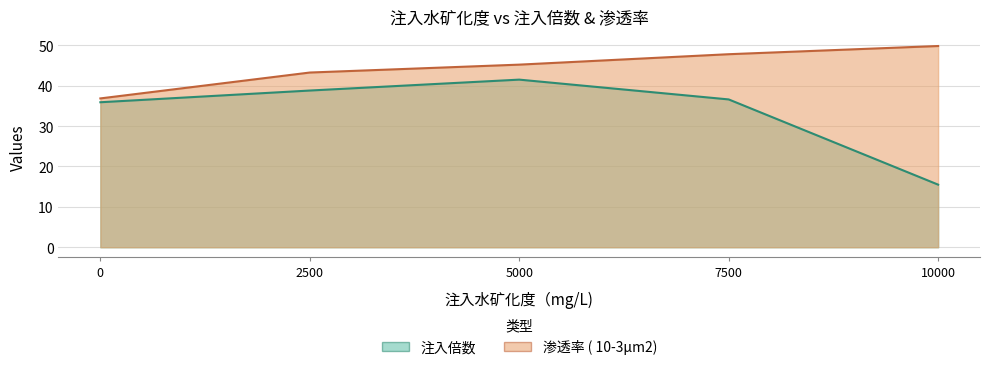

True or false: 渗透率 ( 10-3μm2) and 注入倍数 cross at least once.

False